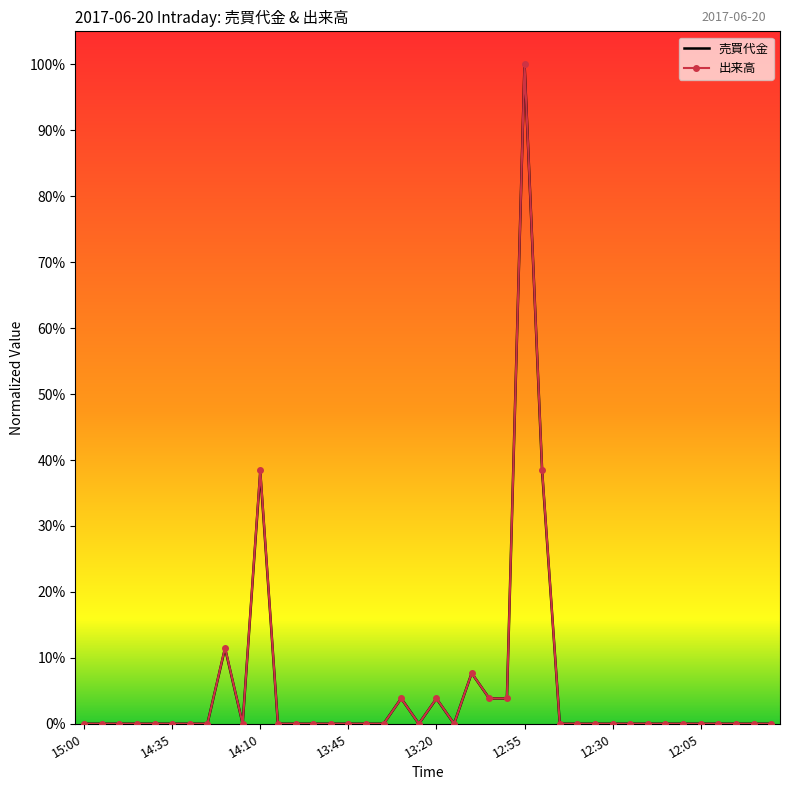

What are all the series names shown in the legend?

売買代金, 出来高